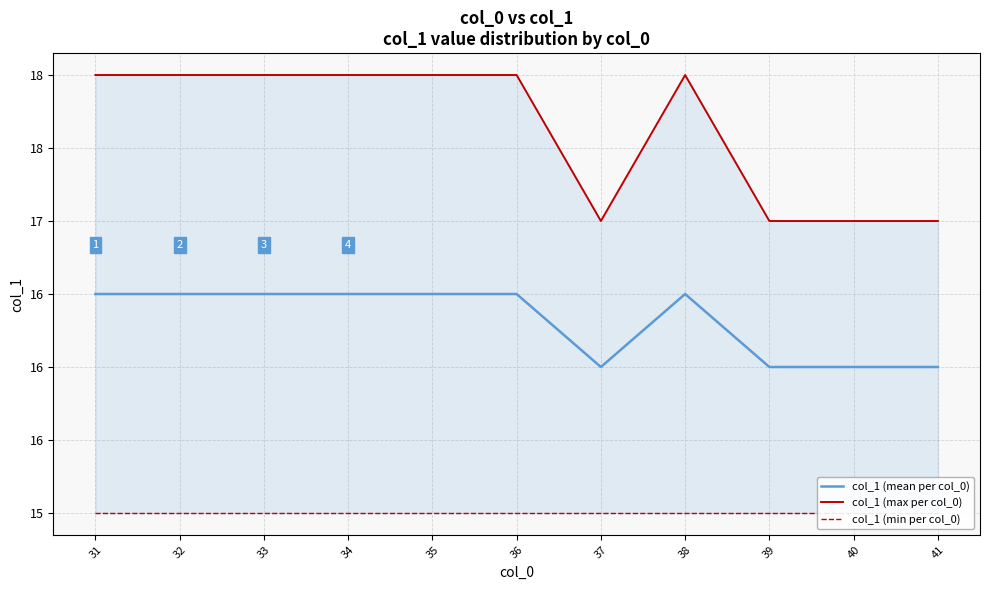

At which label is col_1 (min per col_0) closest to 15?

31